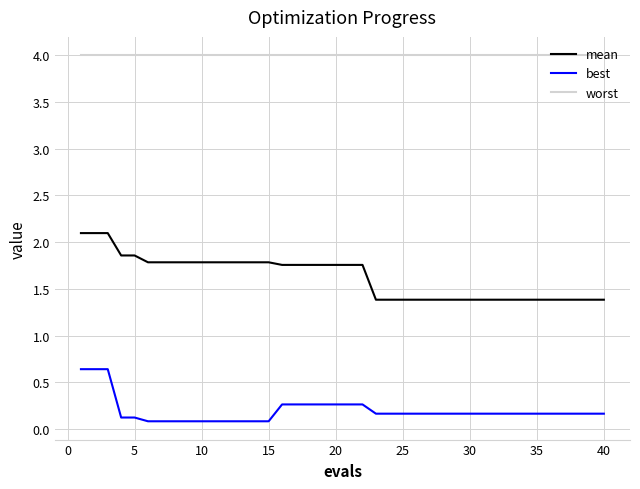

True or false: worst and mean cross at least once.

False